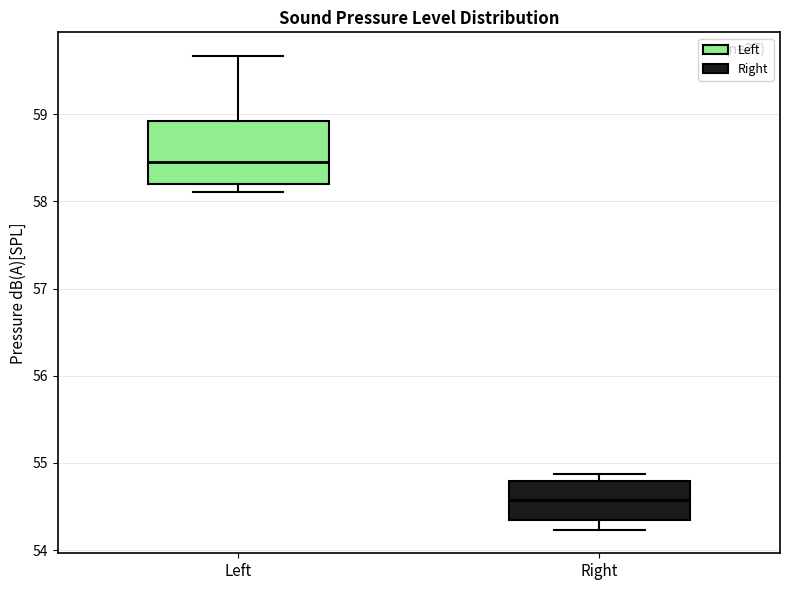

Reading left to right, transcribe this box plot: for each box, give where its median line is, the range the box spans, and where its two whiskers end, as read against the y-axis. The values are not printed on the chart, so give them approximately, as read against the axis.

Left: median 58.5, box 58.2 to 58.9, whiskers 58.1 to 59.7
Right: median 54.6, box 54.4 to 54.8, whiskers 54.2 to 54.9